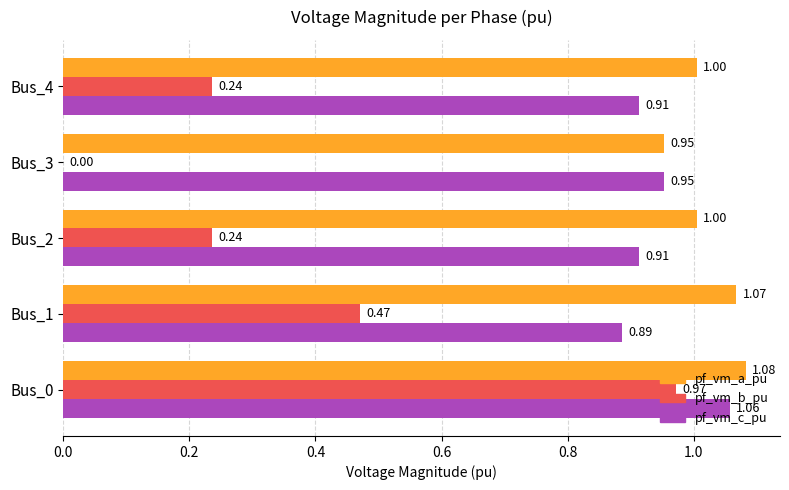

What is the sum of the pf_vm_b_pu values at Bus_2 and Bus_1?

0.7